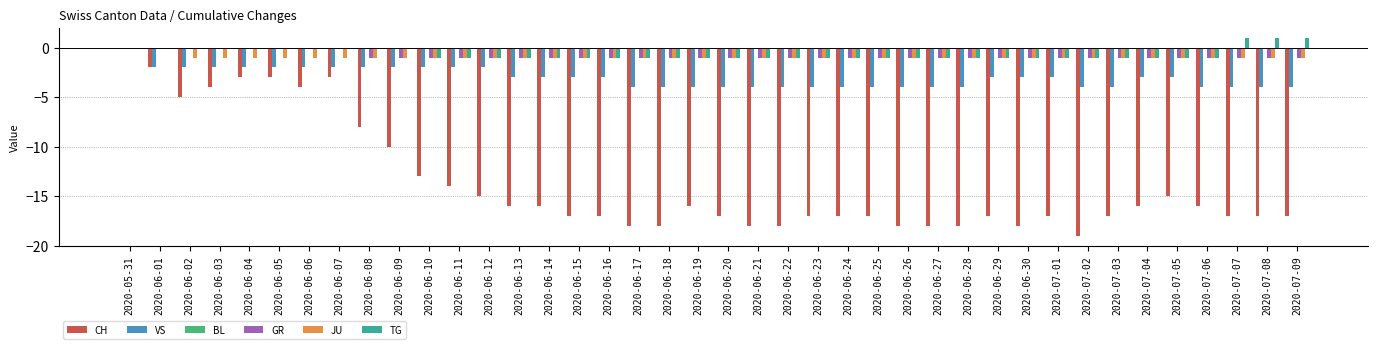

Between 2020-06-11 and 2020-06-30, which series saw the biggest shift?

CH